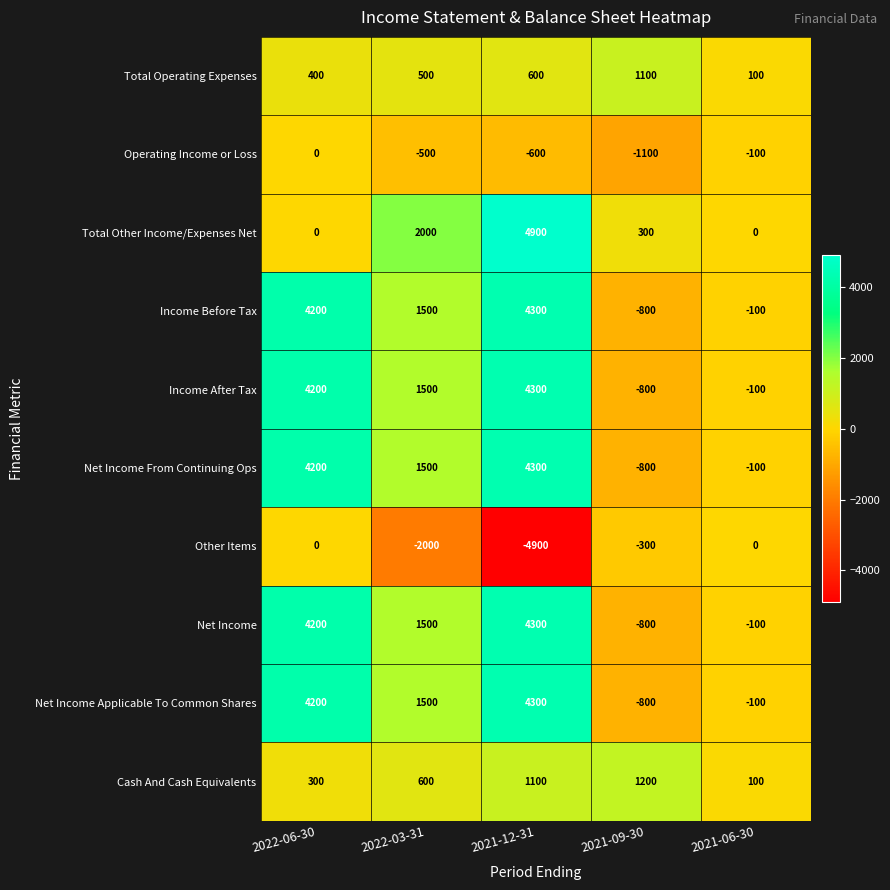

Which category has the lowest value in the Other Items series?

2021-12-31